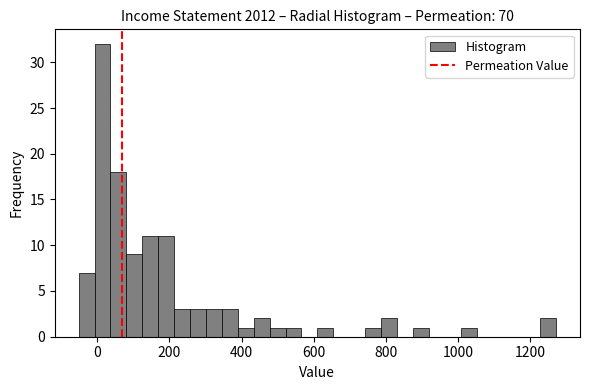

Read against the x-axis, roughly where is the centre of the tallest bar?

20